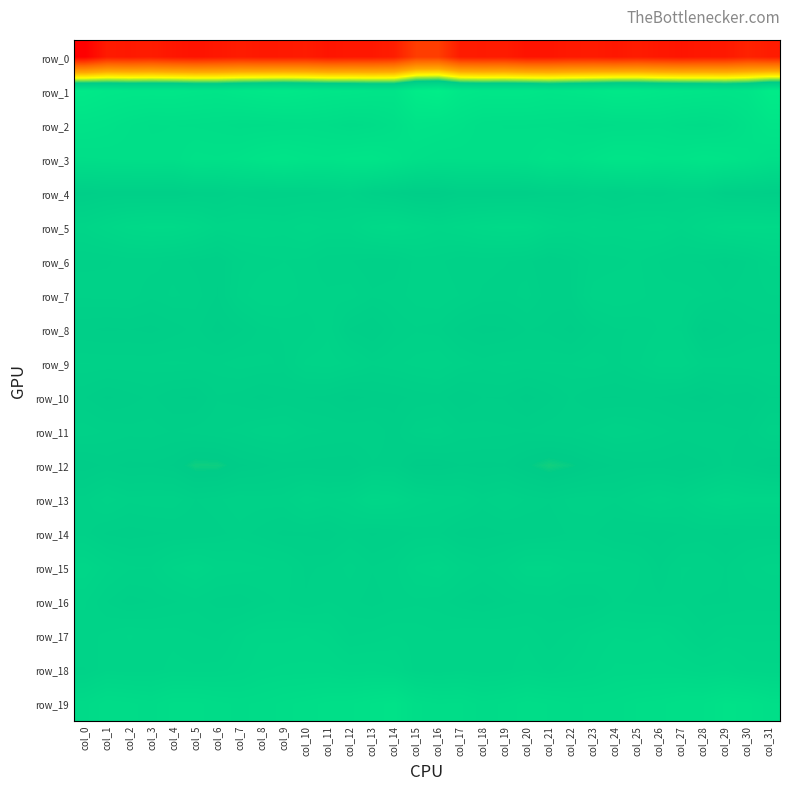

Reading right to left, extract all data points from this chart.

row_0: -230.2	-225.7	-232.6	-233.4	-235.6	-233.4	-230.8	-233.5	-231.5	-232.4	-235.7	-236.9	-230.5	-231.6	-230.8	-205.5	-205.5	-229.2	-233.3	-233.7	-235.7	-231.2	-232.5	-232.8	-230.8	-233.8	-236.9	-234.7	-230.0	-232.8	-231.4	-251.7
row_1: 49.6	35.6	34.0	36.0	37.4	39.0	42.5	43.4	39.4	37.2	35.3	38.7	39.0	38.5	41.4	54.9	50.5	33.7	34.8	36.9	37.9	40.4	43.5	42.0	39.1	35.5	36.7	39.1	38.7	38.9	40.8	45.8
row_2: 33.6	25.9	18.4	15.3	16.6	19.9	18.5	18.1	16.8	18.7	20.3	20.5	20.7	21.5	26.7	29.4	31.0	22.1	17.2	15.1	18.2	19.7	18.5	17.7	17.2	19.2	20.3	20.8	20.3	23.5	27.5	29.4
row_3: 22.4	28.0	32.2	34.6	31.0	30.5	33.7	34.0	29.7	25.8	28.1	22.9	21.5	21.8	21.1	21.1	23.7	29.4	34.1	33.0	30.4	31.4	34.7	32.5	28.0	26.1	27.0	21.3	22.1	21.5	20.9	20.3
row_4: -13.4	-12.4	-11.6	-5.3	-4.4	-7.6	-6.4	-8.9	-6.6	-9.6	-9.6	-12.1	-12.7	-12.6	-12.3	-15.6	-15.6	-12.5	-9.6	-4.0	-5.9	-7.2	-7.4	-8.5	-6.9	-10.1	-10.1	-12.7	-12.5	-12.1	-12.2	-13.9
row_5: 9.8	10.5	9.5	5.2	0.8	4.2	3.0	2.2	3.1	1.7	3.8	9.7	10.5	8.9	6.2	3.7	6.9	10.4	8.5	2.4	2.0	4.4	1.7	3.0	2.5	1.5	6.9	10.0	10.3	8.5	4.5	0.3
row_6: -3.4	-8.4	-11.0	-8.8	-8.3	-6.2	-3.3	-4.8	-5.5	-10.2	-12.9	-9.5	-8.4	-7.8	-8.3	-5.4	-5.2	-9.8	-10.4	-8.3	-8.1	-4.6	-3.8	-5.0	-6.8	-12.5	-10.9	-9.3	-7.9	-7.7	-8.8	-8.9
row_7: -6.2	-7.5	-8.4	-6.2	-4.9	-5.7	-2.6	-1.3	-2.7	-10.6	-11.8	-7.8	-9.5	-8.9	-6.3	-3.8	-5.0	-7.4	-8.1	-5.0	-5.6	-4.9	-1.7	-1.4	-5.2	-12.9	-9.3	-8.2	-9.7	-7.5	-7.7	-8.0
row_8: -10.4	-11.0	-13.2	-15.9	-6.4	-5.9	-8.4	-8.8	-11.4	-16.0	-13.4	-12.7	-15.4	-16.1	-14.2	-9.7	-8.9	-10.6	-15.4	-13.0	-4.5	-7.5	-8.3	-9.6	-13.3	-16.2	-12.0	-14.0	-16.0	-15.1	-15.6	-14.8
row_9: -6.1	-7.0	-7.8	-7.2	-2.0	-2.5	-6.7	-9.1	-7.2	-8.5	-8.4	-8.8	-8.0	-9.4	-7.4	-3.9	-5.3	-6.8	-8.2	-4.8	-2.1	-3.3	-8.9	-8.1	-7.5	-8.9	-8.7	-8.2	-8.8	-8.9	-8.7	-8.5
row_10: -12.9	-16.8	-15.7	-19.0	-16.8	-15.4	-14.5	-15.4	-15.0	-12.5	-15.9	-18.6	-15.4	-15.1	-17.5	-13.8	-14.5	-16.1	-16.9	-18.7	-16.0	-15.2	-14.3	-16.0	-13.8	-13.0	-18.0	-17.4	-14.5	-16.3	-18.1	-15.0
row_11: -7.6	-12.7	-12.3	-10.3	-11.4	-9.6	-7.9	-6.4	-9.0	-10.7	-11.3	-12.6	-12.2	-11.6	-11.4	-7.6	-8.6	-14.1	-10.8	-10.9	-10.4	-9.6	-6.9	-7.2	-9.7	-10.6	-11.9	-13.0	-11.6	-11.8	-10.7	-8.9
row_12: -17.7	-14.3	-12.3	-15.7	-17.4	-16.0	-15.8	-17.4	-19.3	-23.1	-25.3	-21.6	-17.9	-18.4	-17.6	-19.8	-19.5	-13.4	-13.1	-17.1	-16.6	-16.2	-16.0	-18.4	-19.9	-24.4	-24.6	-19.7	-18.0	-18.4	-16.9	-19.2
row_13: 1.7	1.4	3.7	0.1	-4.8	-2.2	-5.3	-8.2	-7.2	-7.8	-10.2	-8.9	-6.3	-8.9	-5.1	-4.2	-2.5	2.0	3.3	-2.6	-4.4	-2.2	-7.2	-7.6	-7.0	-9.1	-10.4	-7.2	-7.4	-8.0	-4.9	-9.4
row_14: -11.7	-11.6	-13.0	-11.4	-12.5	-14.2	-13.1	-12.4	-10.0	-9.8	-12.0	-12.5	-12.9	-14.0	-13.7	-9.9	-10.0	-12.0	-13.1	-11.0	-14.1	-13.0	-13.5	-11.3	-9.4	-11.1	-12.5	-12.6	-13.2	-14.1	-13.3	-9.4
row_15: -2.7	-5.3	-8.7	-6.4	-6.0	-10.6	-5.5	-4.0	-2.9	-2.6	1.2	0.9	-4.6	-6.5	-3.9	1.2	-0.9	-7.1	-8.4	-5.3	-8.1	-9.0	-4.6	-3.6	-2.6	-1.9	2.0	-1.0	-6.2	-5.8	-2.9	2.1
row_16: -7.9	-7.5	-8.9	-9.1	-6.4	-8.0	-6.9	-5.8	-9.9	-10.1	-7.8	-8.3	-9.3	-11.6	-10.1	-7.4	-6.7	-7.7	-9.6	-7.9	-6.2	-8.4	-5.5	-7.4	-10.4	-9.6	-7.1	-8.9	-10.2	-11.5	-8.6	-3.5
row_17: -1.8	-2.0	-1.5	-4.9	-1.0	3.1	2.0	2.6	0.7	-2.8	-5.3	-1.9	-2.6	-1.6	-2.1	-3.3	-2.1	-1.3	-3.0	-3.9	1.2	3.0	2.0	2.3	-0.4	-4.4	-3.7	-2.1	-2.5	-1.1	-3.2	-4.7
row_18: 1.0	1.3	4.4	3.3	5.3	6.1	5.8	5.8	2.5	0.3	-1.9	0.2	-2.2	-3.0	-2.0	-3.1	-2.4	2.8	4.3	3.8	6.1	6.0	5.8	4.8	1.4	-0.5	-0.9	-0.5	-2.6	-2.8	-2.0	-6.3
row_19: 21.5	26.6	28.0	23.1	22.7	19.9	18.6	15.4	14.2	14.1	16.4	18.2	14.7	13.0	17.1	16.6	19.1	28.7	25.9	22.7	21.8	19.5	17.5	14.9	13.6	15.1	17.5	17.4	13.0	14.9	16.3	10.7